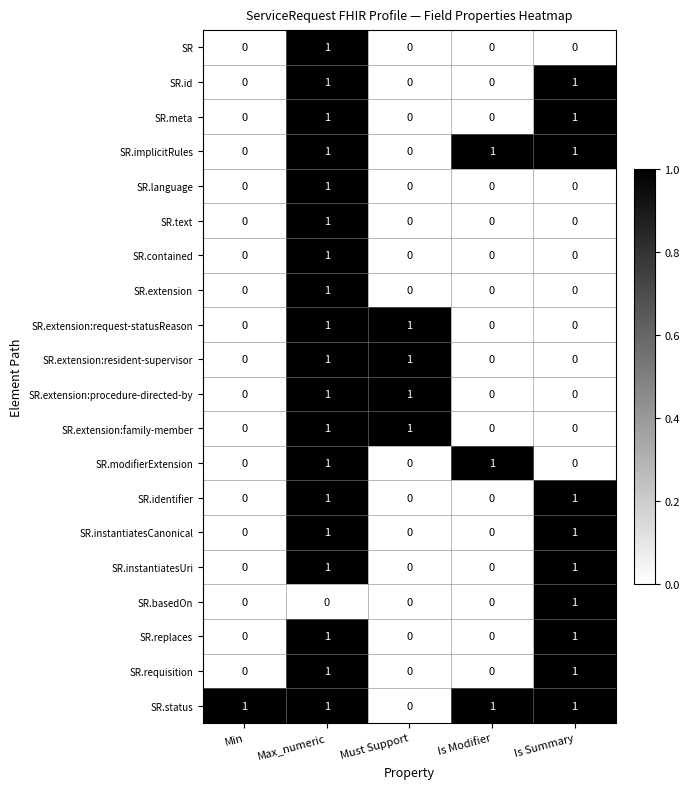

At how many categories does at least one series exceed 0?

5